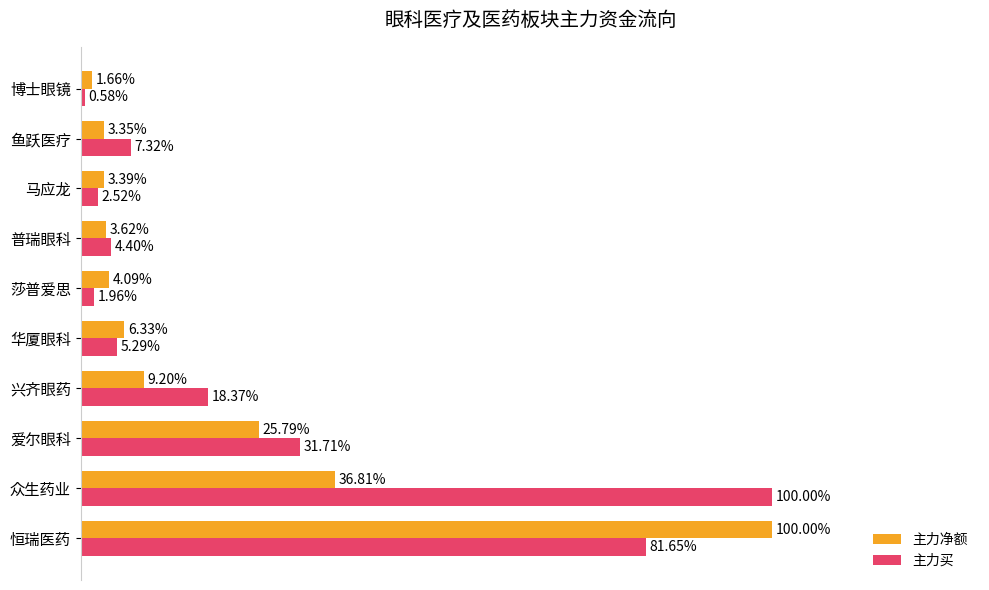

Which label corresponds to the smallest value in the chart?

博士眼镜